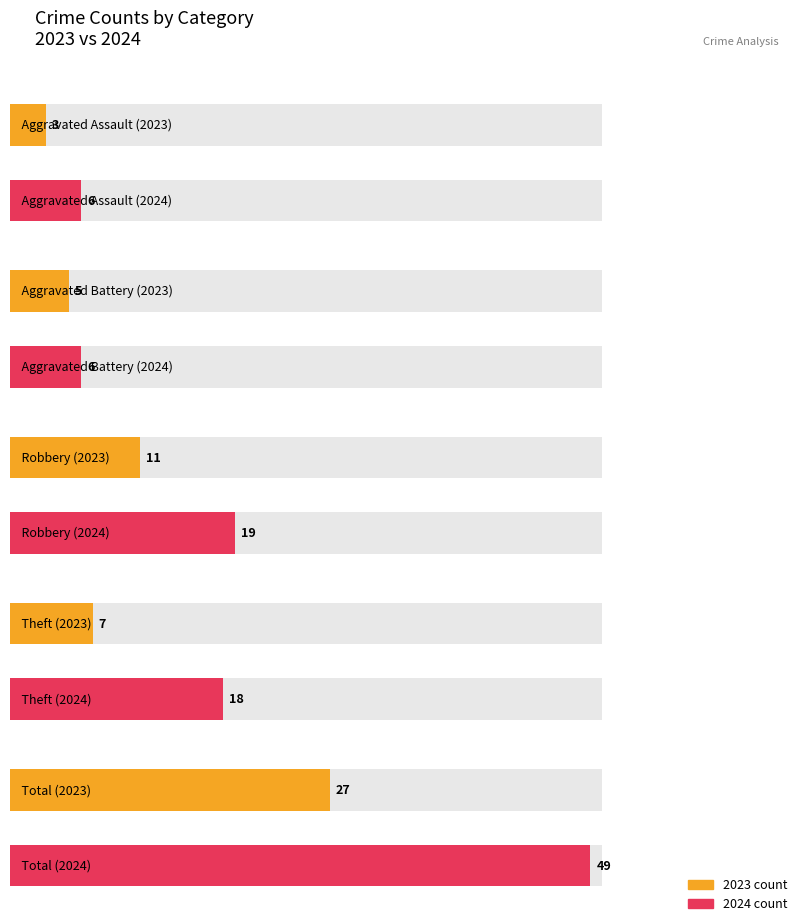

True or false: 2021 has a value of 7 at 0.

False